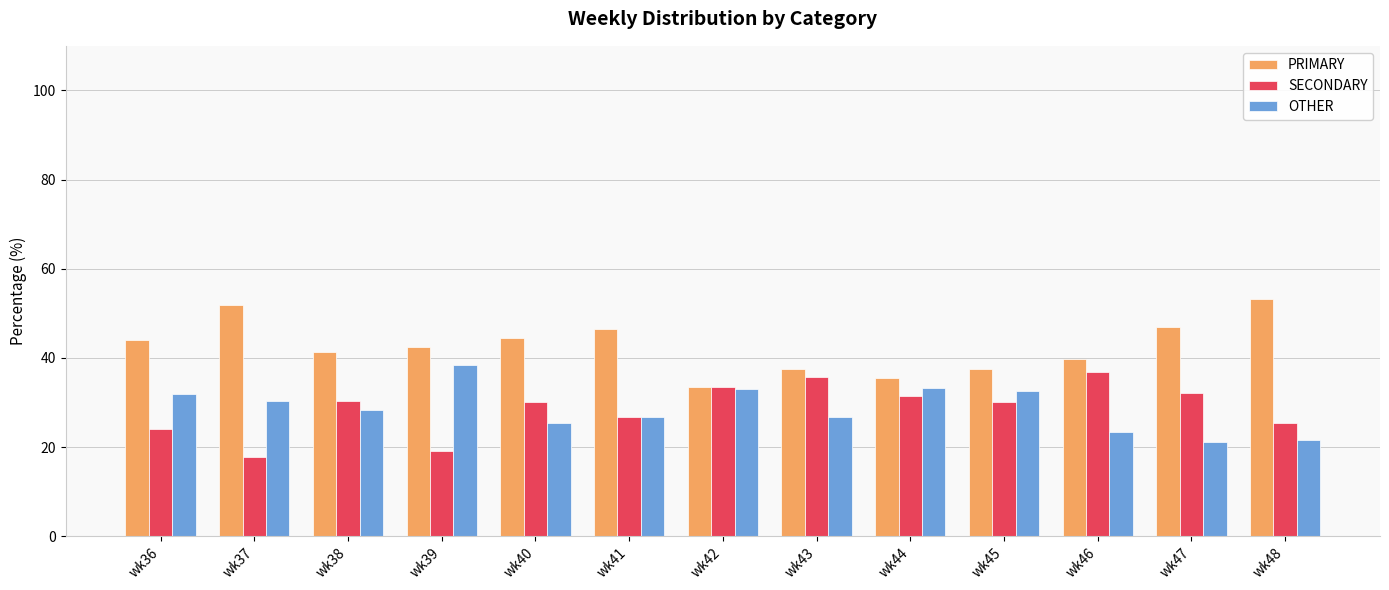

What is the difference between the maximum and minimum values in the SECONDARY series?

19.2